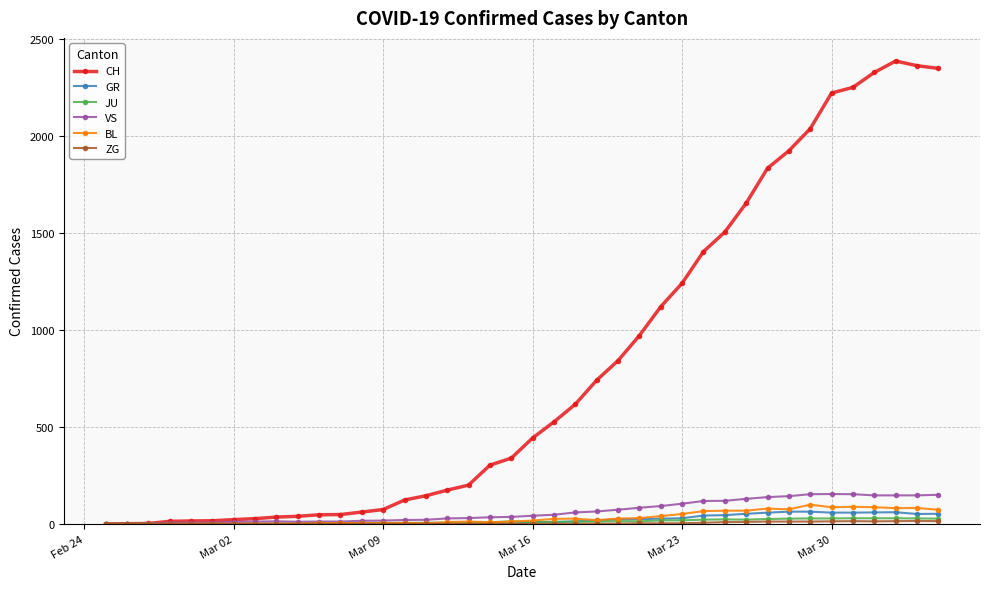

How many values in the CH series are below 443?

20